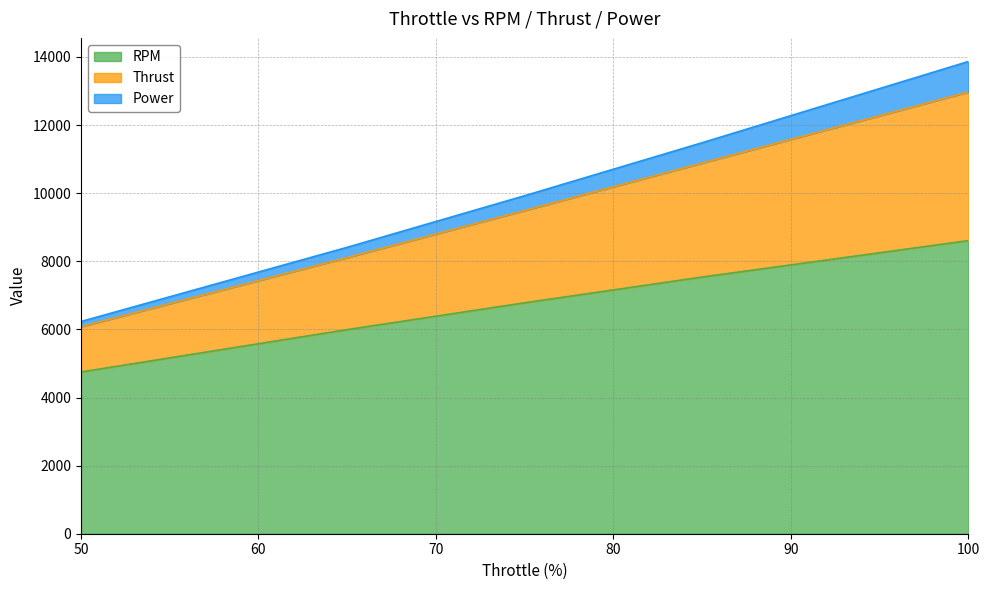

At which category is the sum across all series the highest?

100